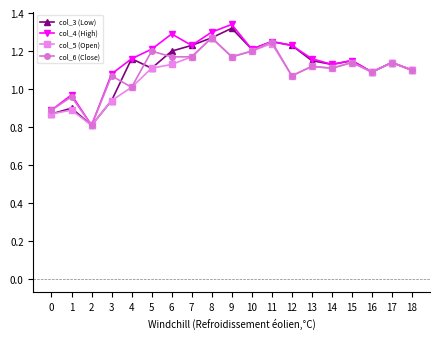

Is the value of col_4 (High) at 5 greater than the value of col_3 (Low) at 7?

No